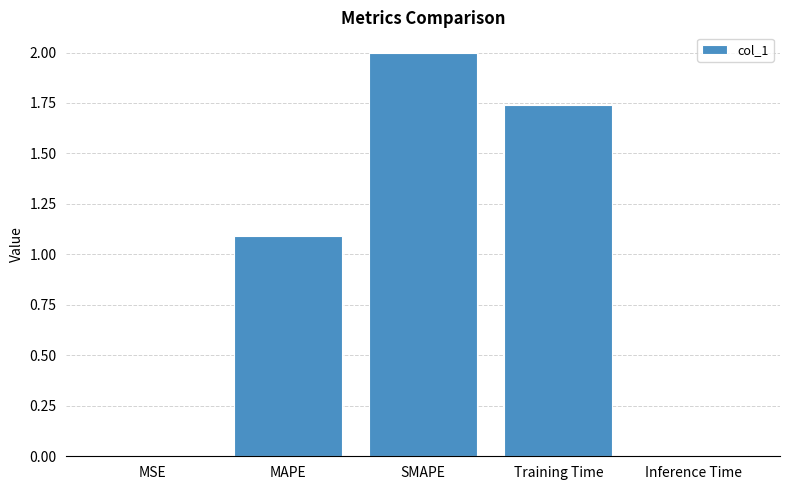

Where is the data nearest to the value 1?

MAPE